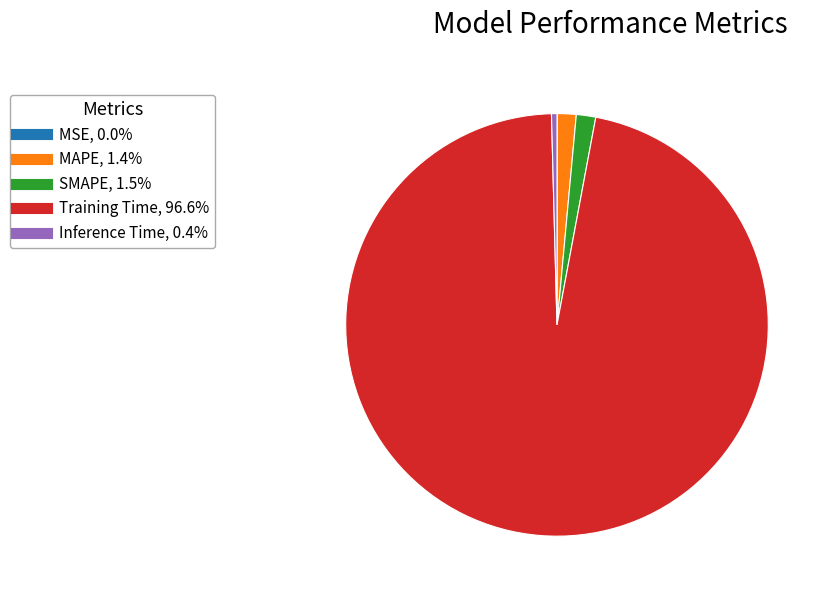

Between MAPE and Training Time, which is larger?

Training Time